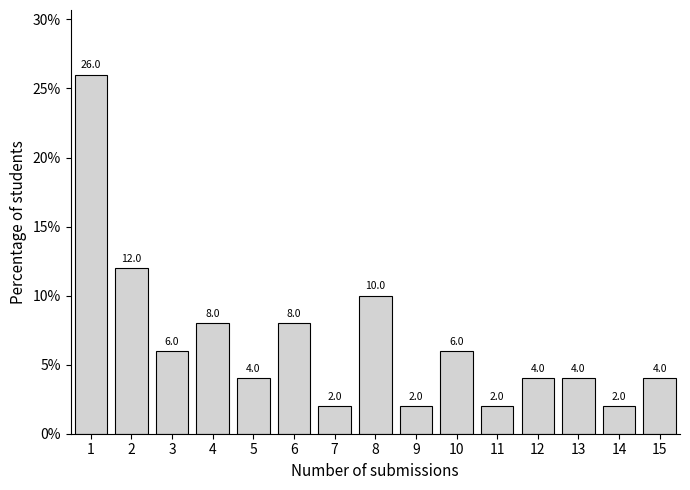

How tall is the bar that spans 8.5 to 9.5 on the x-axis?

2.0